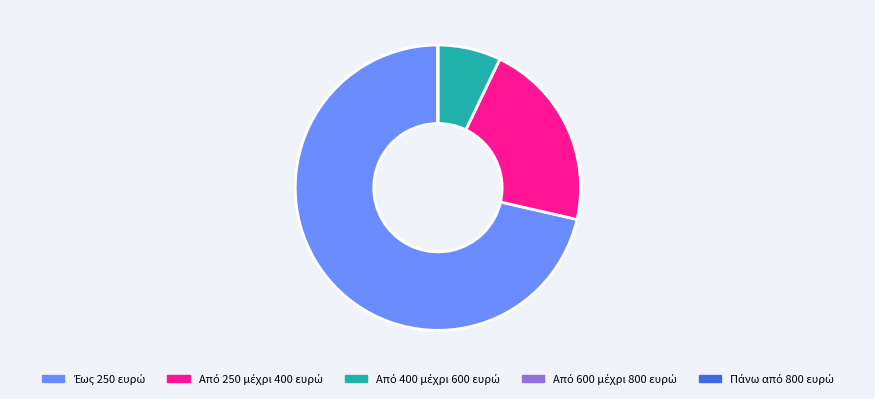

Does any single category account for the majority?

Yes